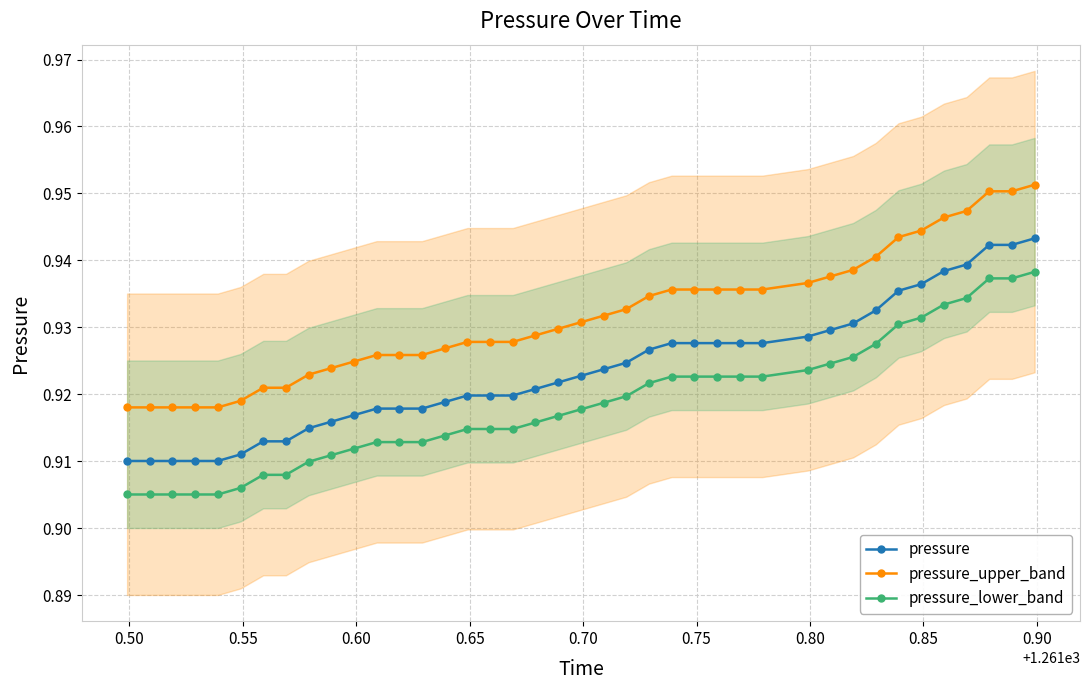

What is the sum of all pressure_upper_band values?

37.3